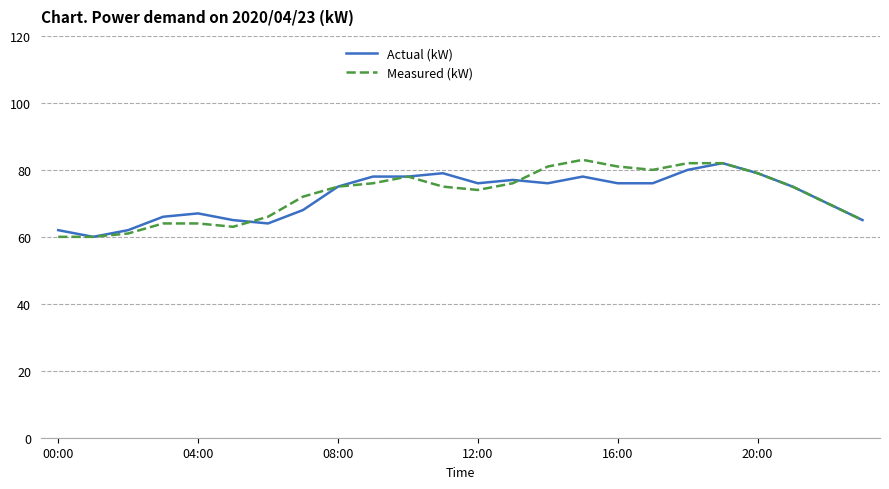

What is the smallest value displayed?

60